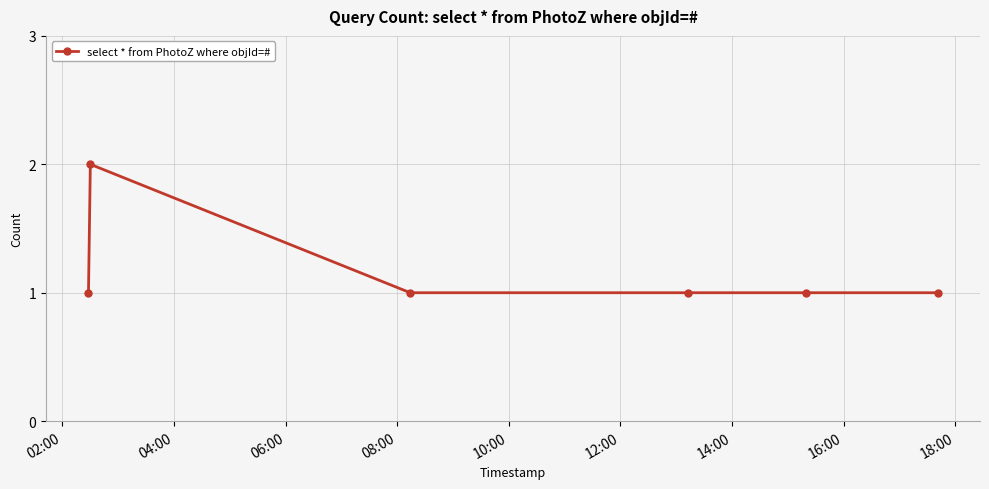

What is the sum of all values?

7